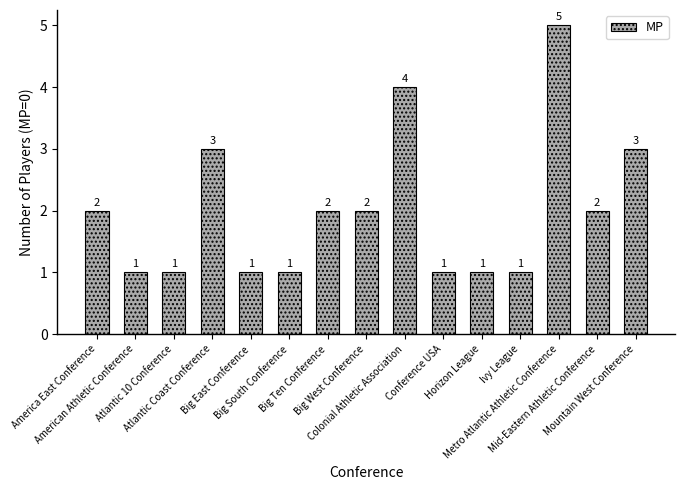

What is the average value?

2